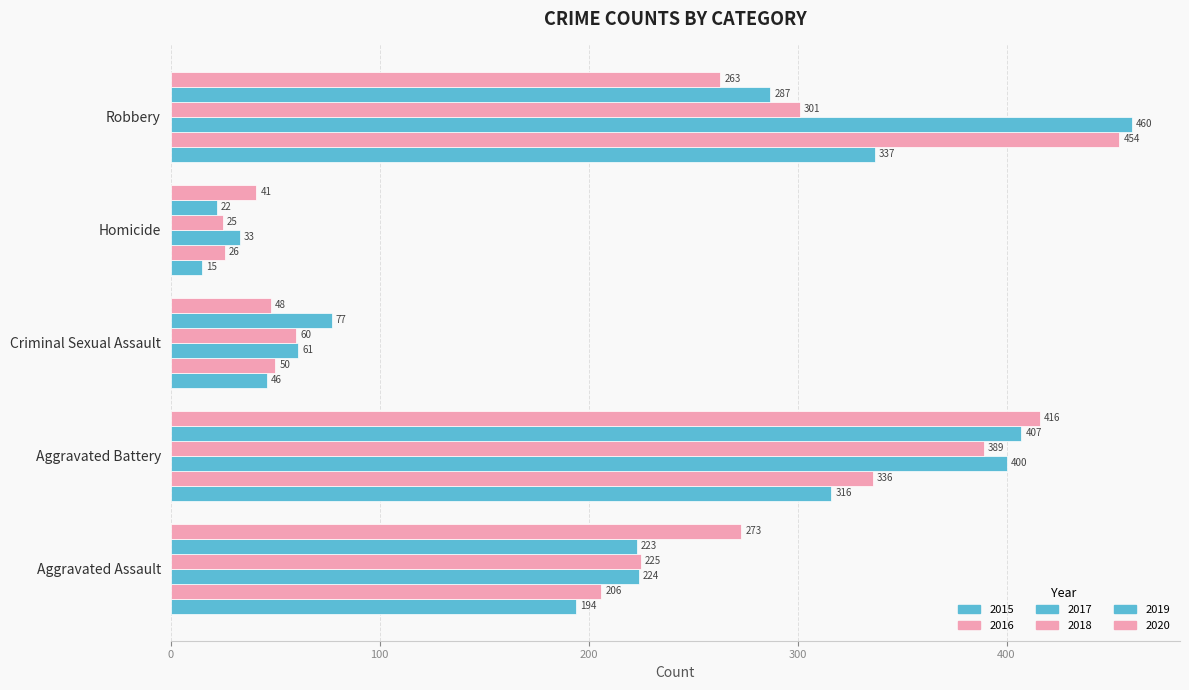

What is the label of the 4th bar from the right?

Aggravated Battery